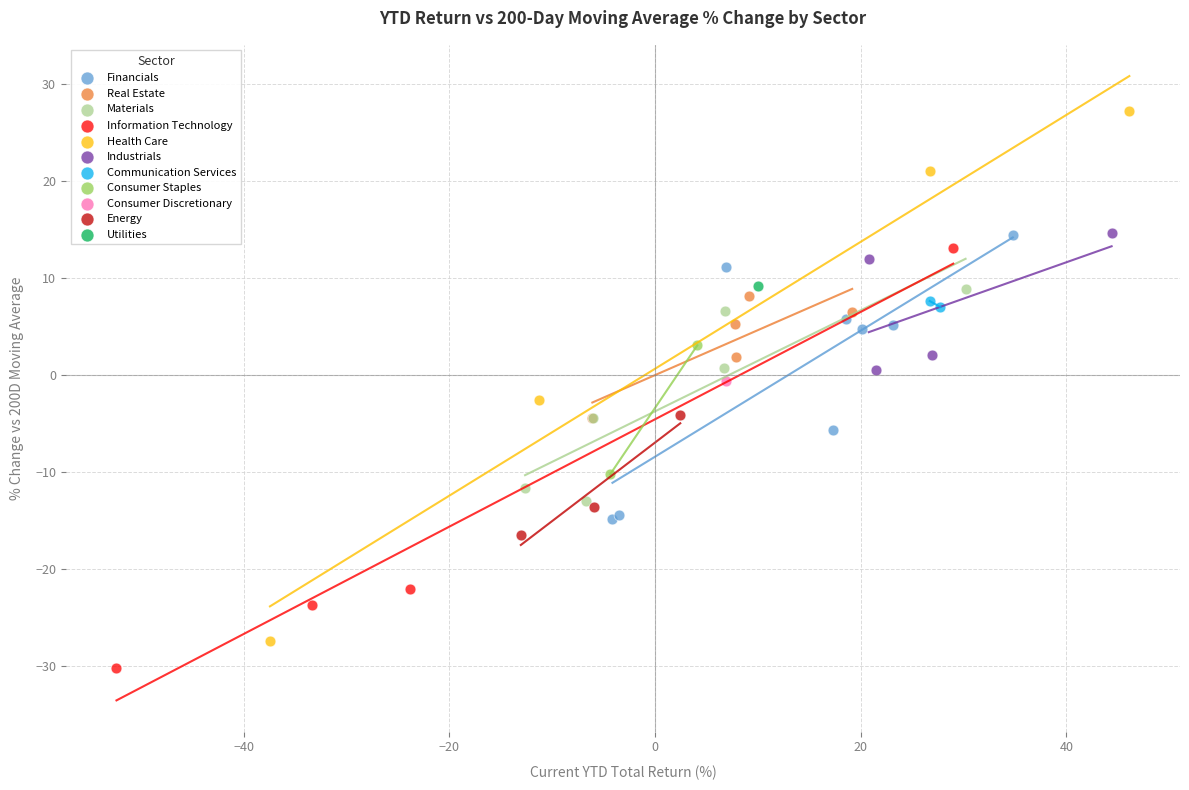

What are all the series names shown in the legend?

Financials, Real Estate, Materials, Information Technology, Health Care, Industrials, Communication Services, Consumer Staples, Consumer Discretionary, Energy, Utilities